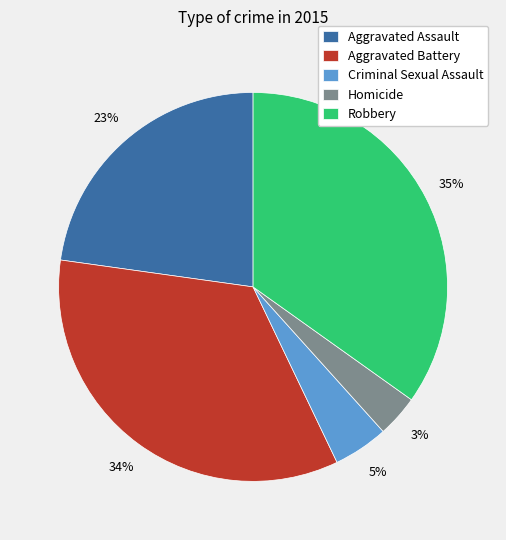

How many segments does this pie chart have?

5